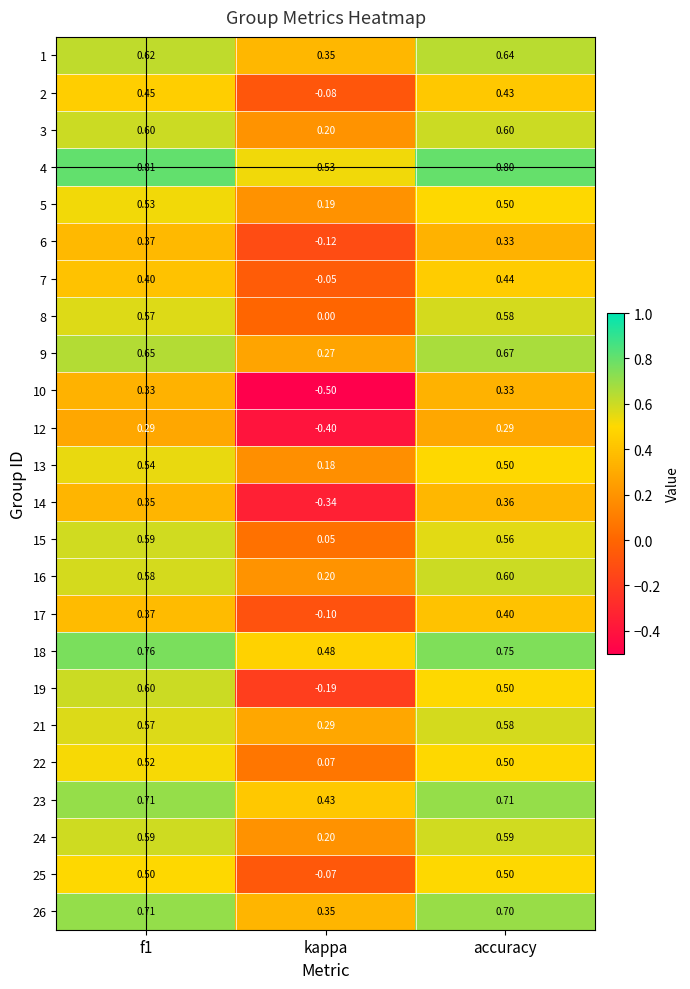

Between kappa and accuracy, which series saw the biggest shift?

10